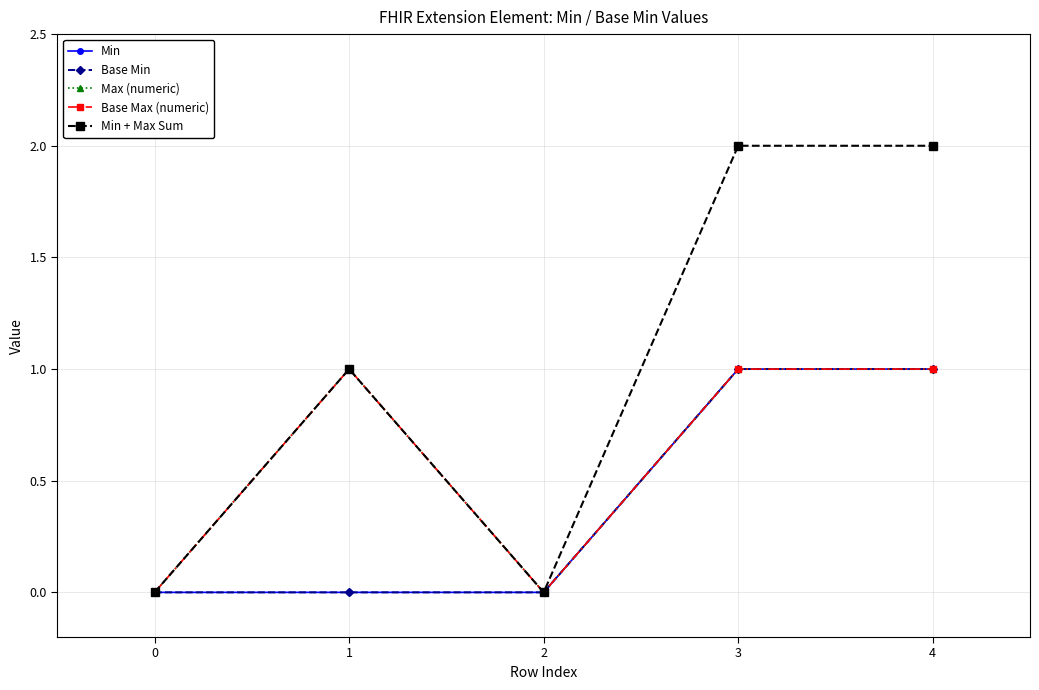

True or false: Min + Max Sum and Max (numeric) intersect in this chart.

False